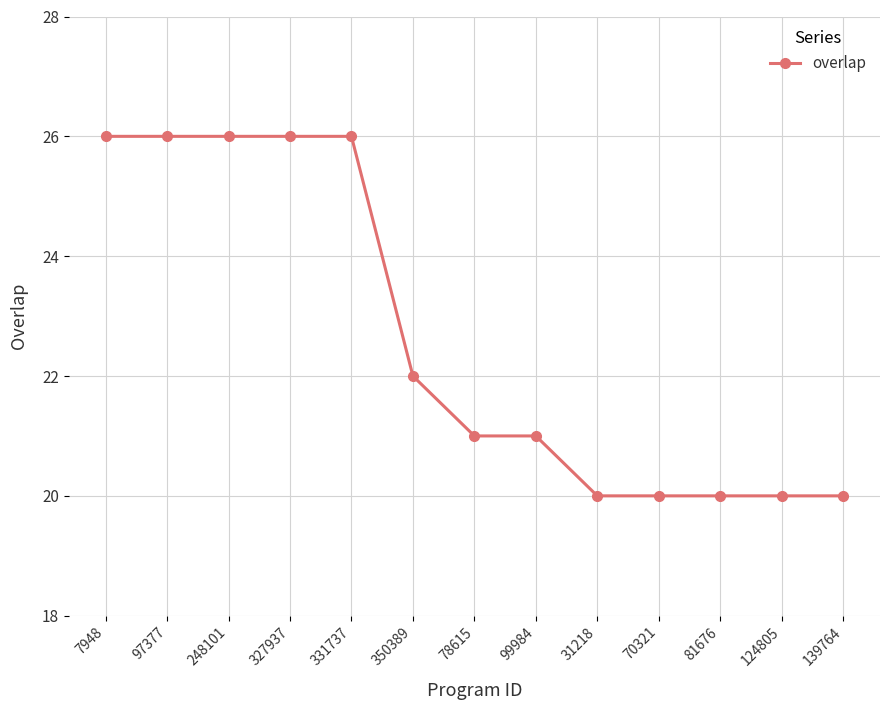

Reading left to right, transcribe all the data shown in this chart.

7948=26	97377=26	248101=26	327937=26	331737=26	350389=22	78615=21	99984=21	31218=20	70321=20	81676=20	124805=20	139764=20